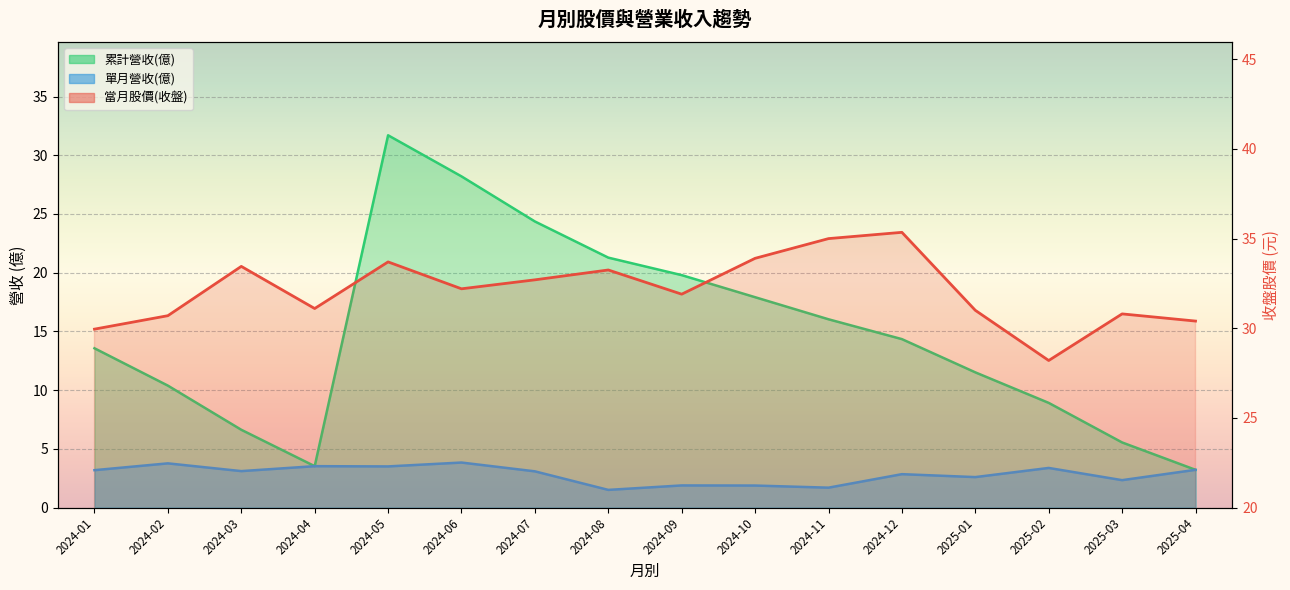

True or false: 當月股價(收盤) and 單月營收(億) cross at least once.

False